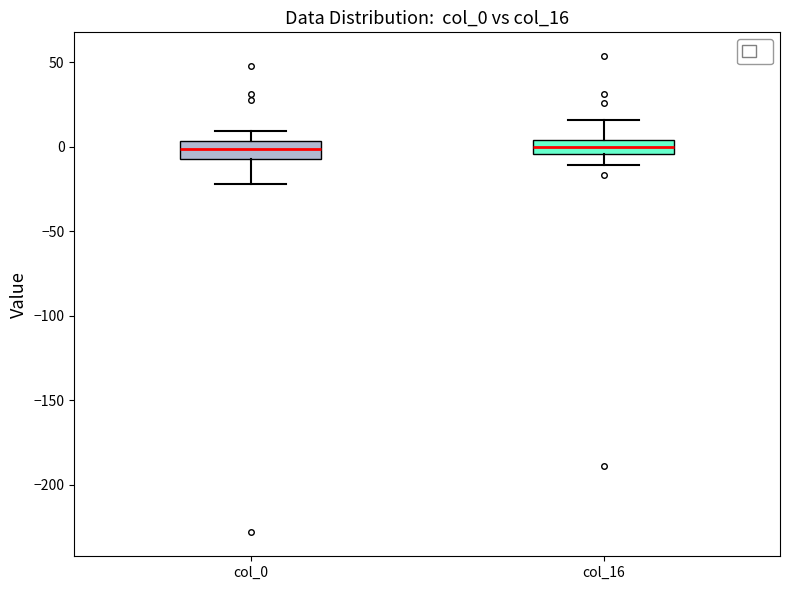

Reading left to right, transcribe this box plot: for each box, give where its median line is, the range the box spans, and where its two whiskers end, as read against the y-axis. The values are not printed on the chart, so give them approximately, as read against the axis.

col_0: median 0, box -5 to 5, whiskers -20 to 10
col_16: median 0, box -5 to 5, whiskers -10 to 15